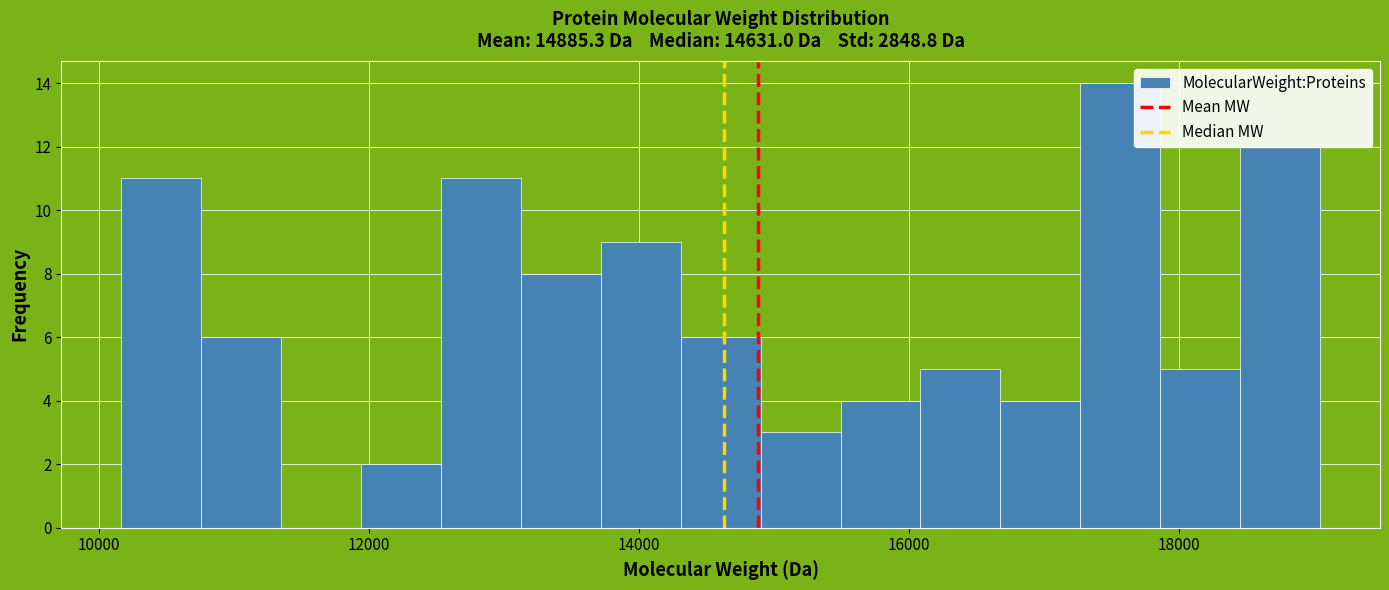

Read against the x-axis, roughly where is the centre of the tallest bar?

17600